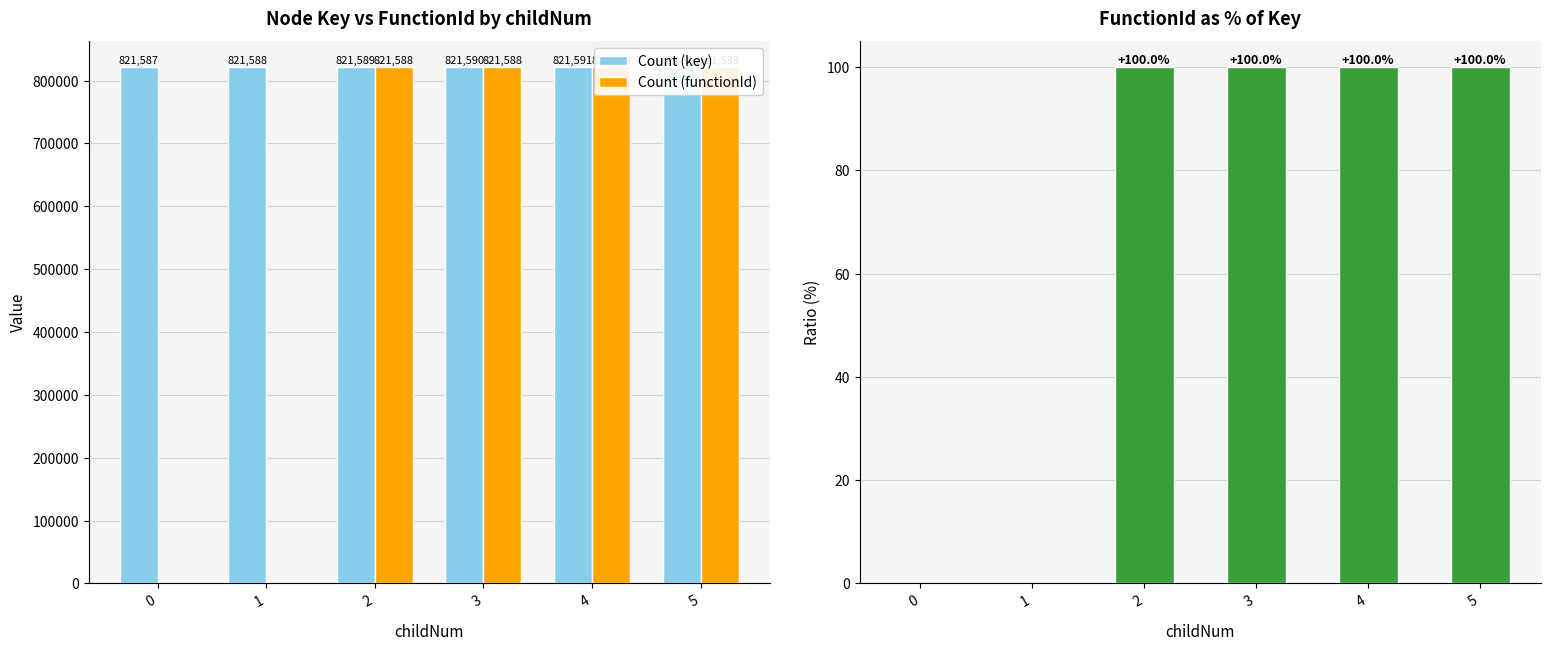

Reading left to right, list all the values displayed in this chart.

Count (key): 0=821587.0	1=821588.0	2=821589.0	3=821590.0	4=821591.0	5=821592.0
Count (functionId): 0=0.0	1=0.0	2=821588.0	3=821588.0	4=821588.0	5=821588.0
FunctionId ratio (%): 0=0.0	1=0.0	2=100.0	3=100.0	4=100.0	5=100.0